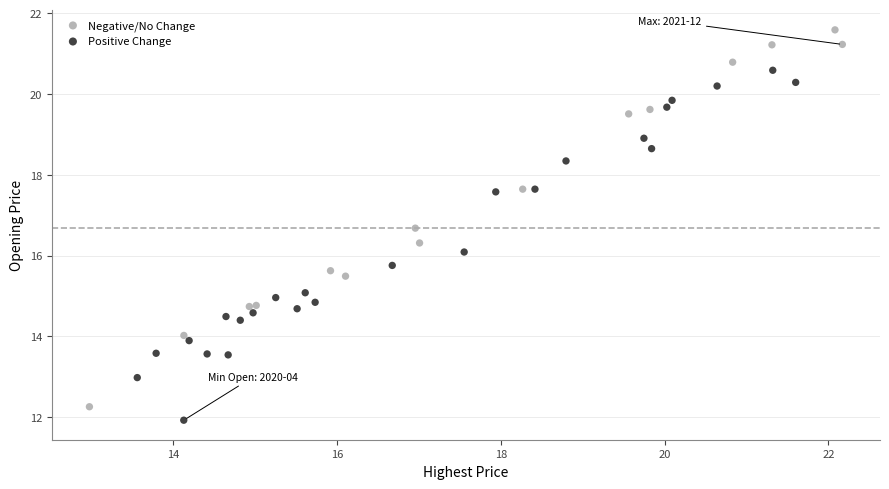

Which series reaches the maximum Y coordinate?

Negative/No Change